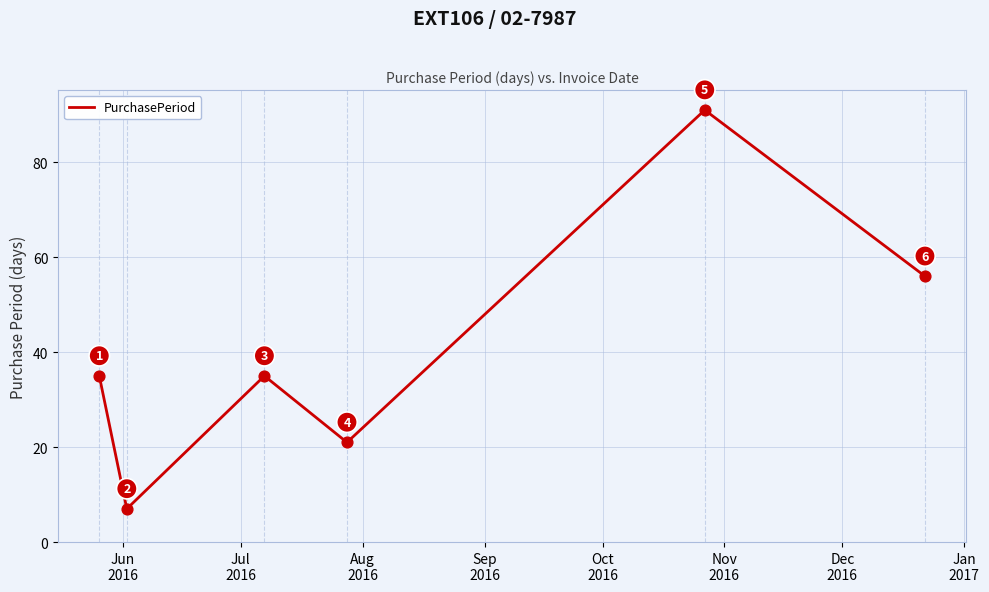

What is the average value?

41